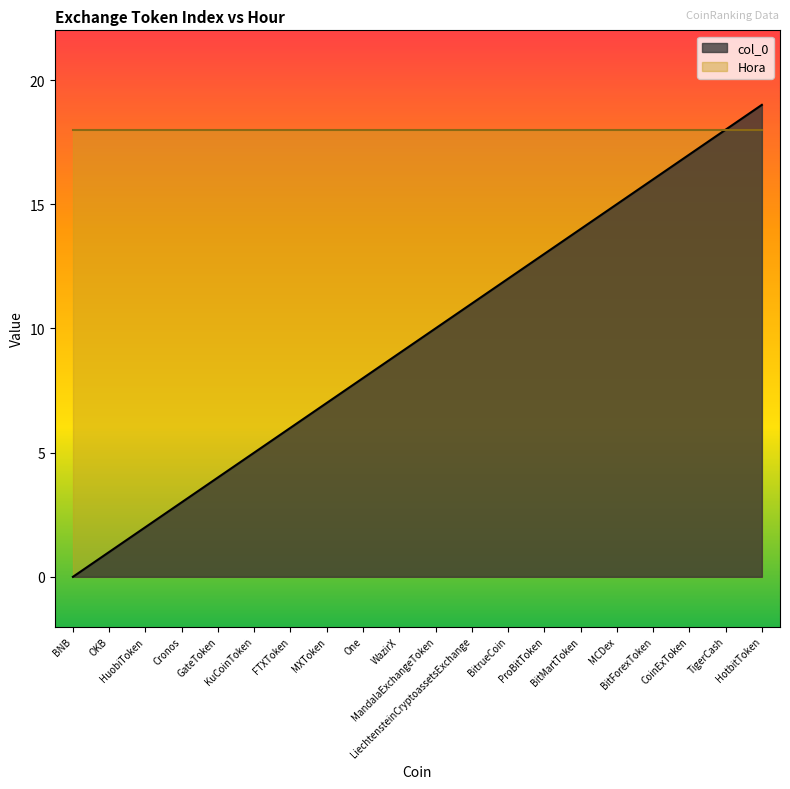

Rank the categories by value from lowest to highest.

BNB, OKB, HuobiToken, Cronos, GateToken, KuCoinToken, FTXToken, MXToken, One, WazirX, MandalaExchangeToken, LiechtensteinCryptoassetsExchange, BitrueCoin, ProBitToken, BitMartToken, MCDex, BitForexToken, CoinExToken, TigerCash, HotbitToken